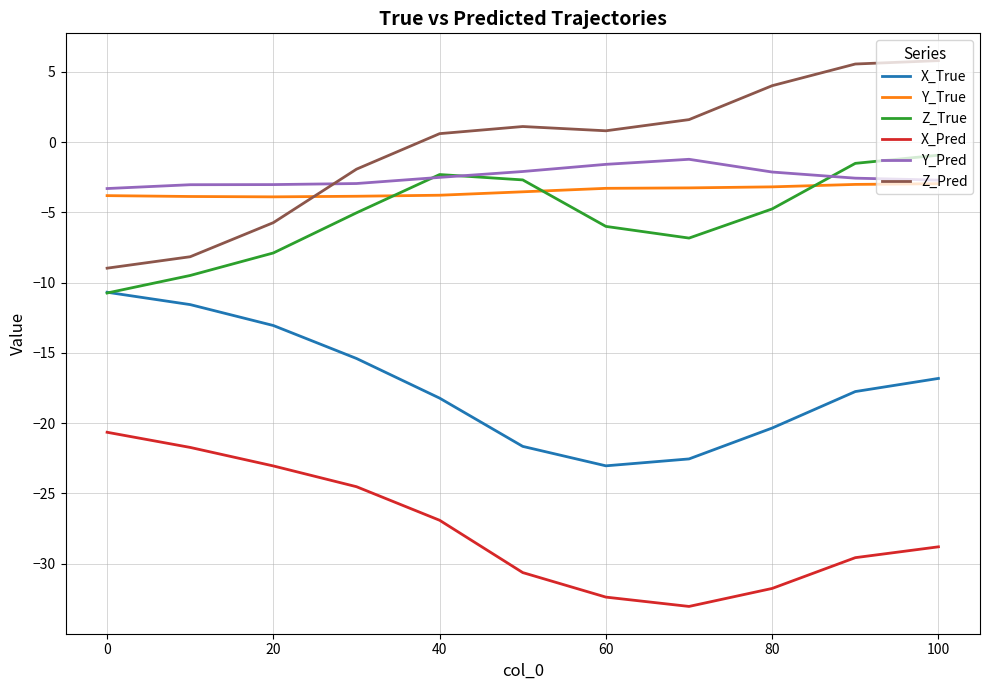

True or false: Y_Pred and X_True cross at least once.

False